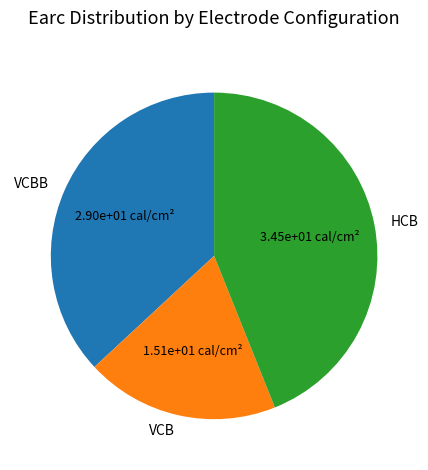

How many segments does this pie chart have?

3